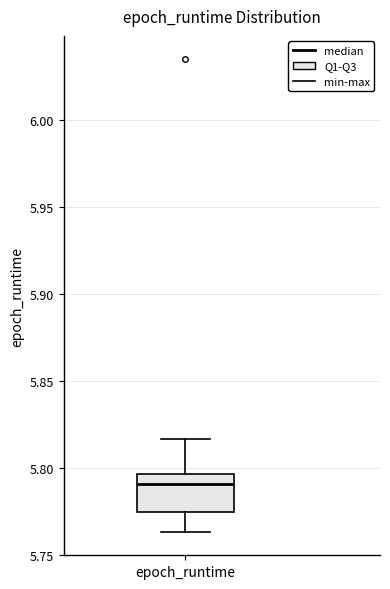

Read this box plot against the y-axis: the position of the median line, the range covered by the box, and the ends of both whiskers. The values are not printed on the chart, so give them approximately, as read against the axis.

median 5.790, box 5.775 to 5.795, whiskers 5.765 to 5.815